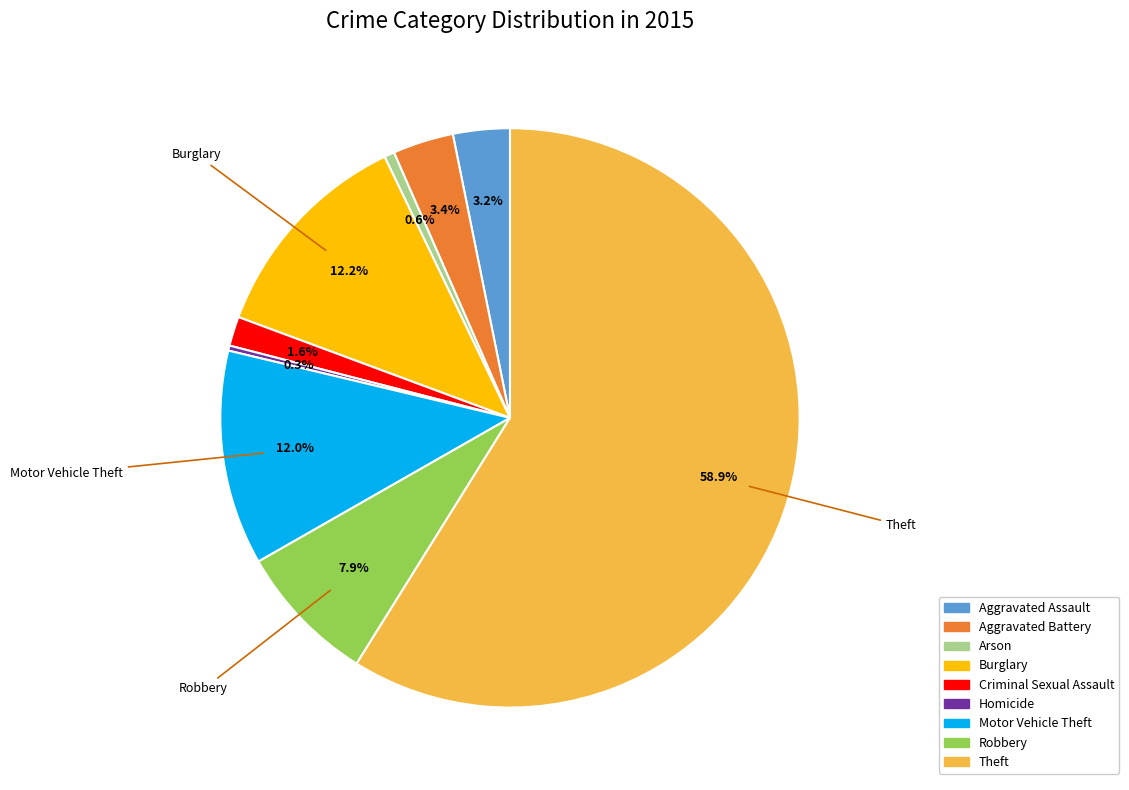

How many segments does this pie chart have?

9